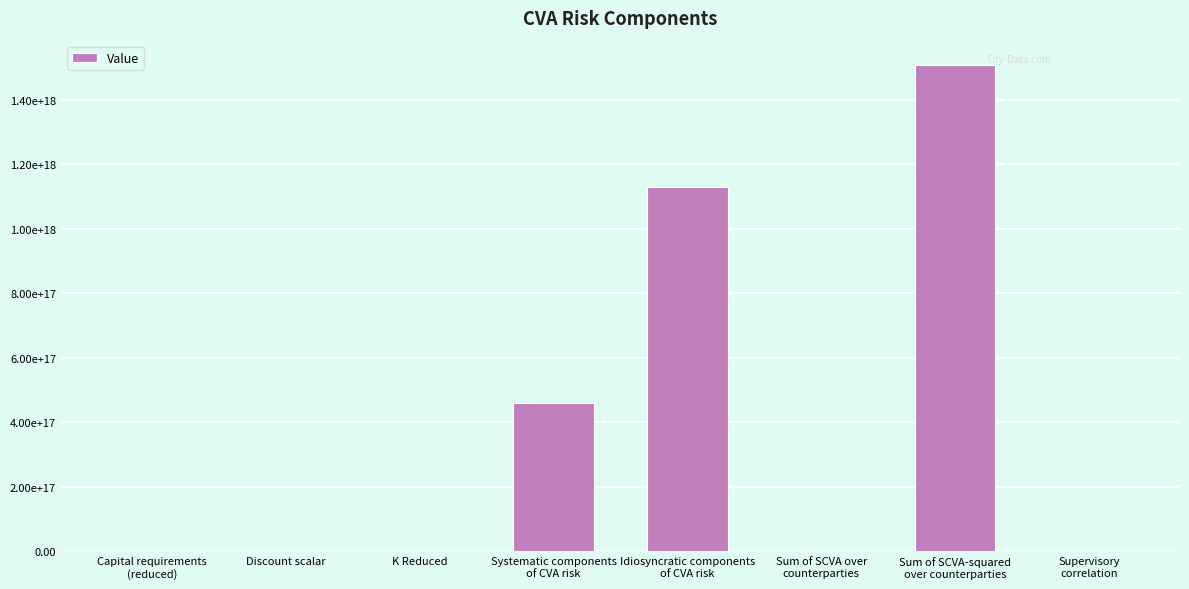

Is it true that the value at Capital requirements
(reduced) is 1472029059.2?

False